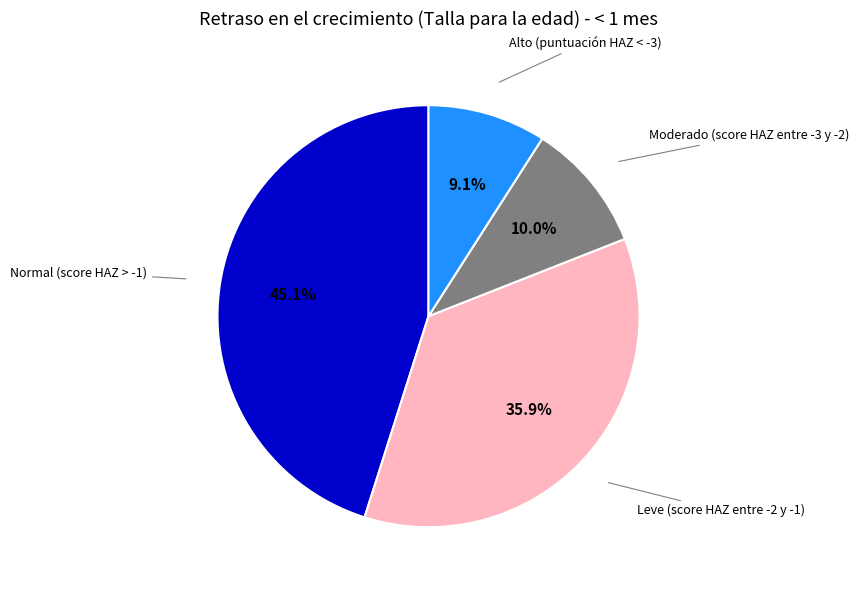

Does Alto (puntuación HAZ < -3) account for over 50% of the chart?

No